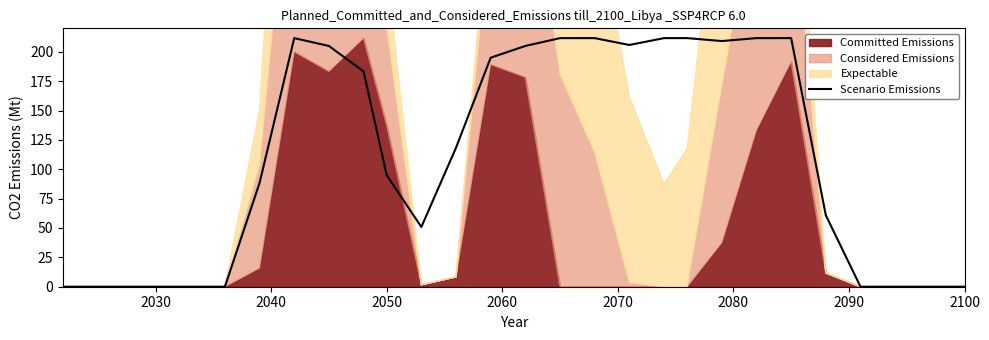

True or false: there are more than 0 points higher than both neighbors.

True